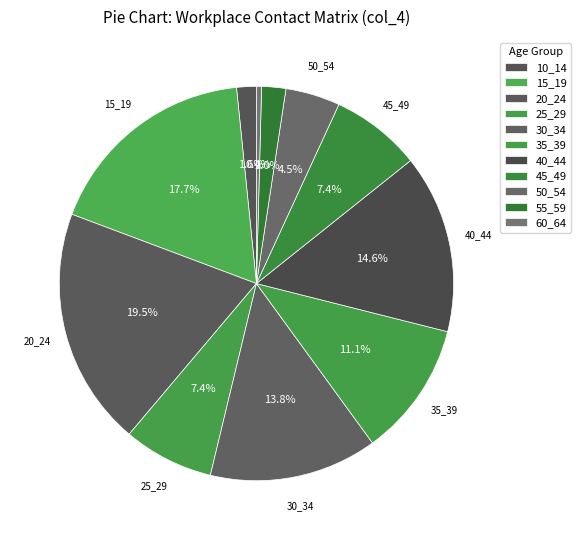

How many segments does this pie chart have?

11